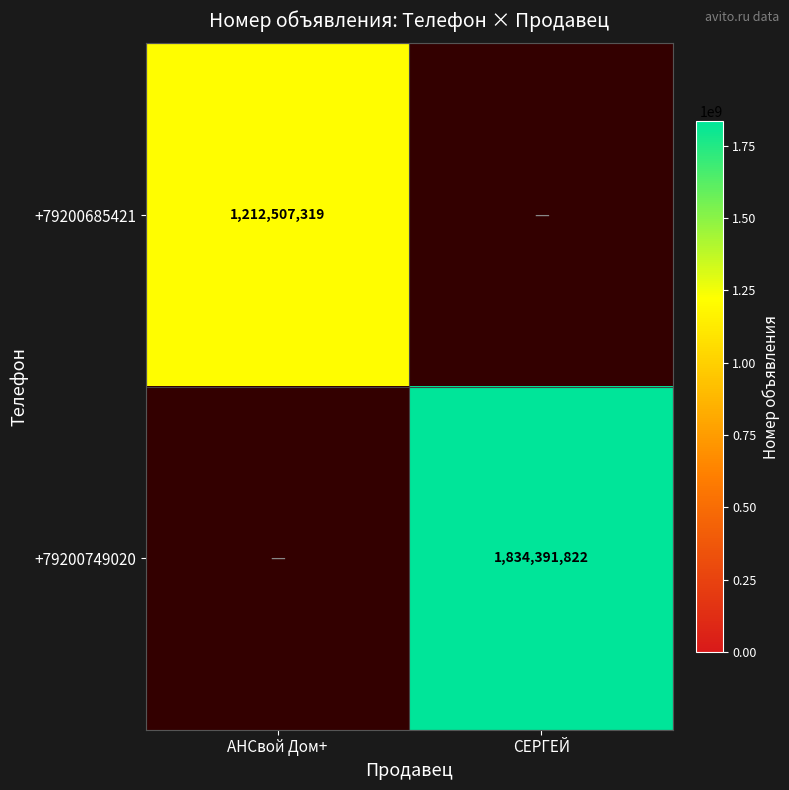

Which label corresponds to the largest value in the chart?

СЕРГЕЙ